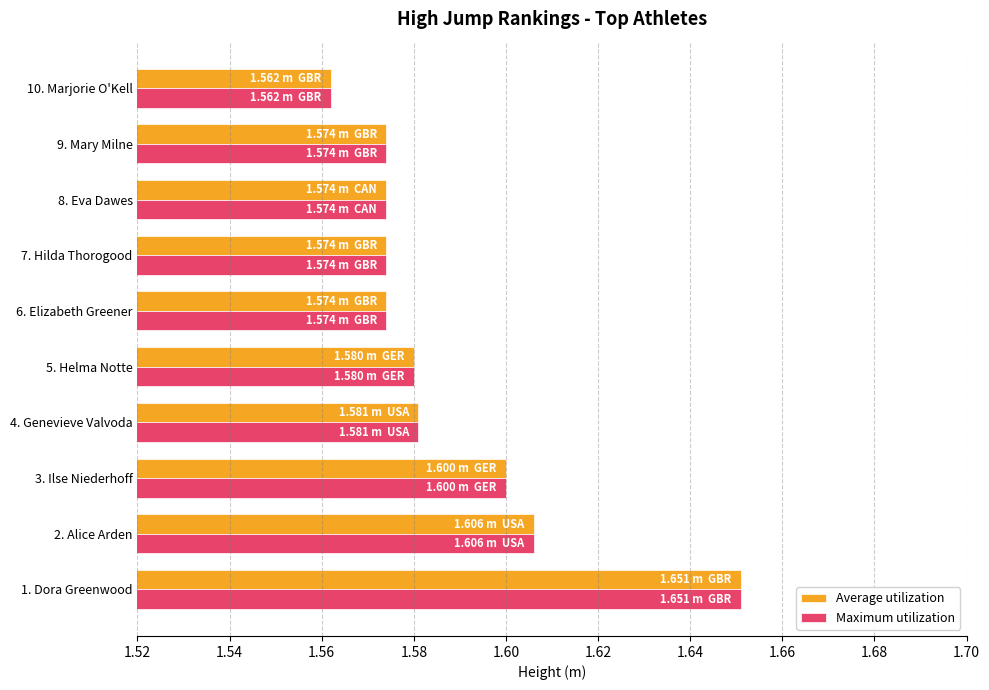

Is the value of Maximum utilization at 3. Ilse Niederhoff greater than the value of Average utilization at 2. Alice Arden?

No